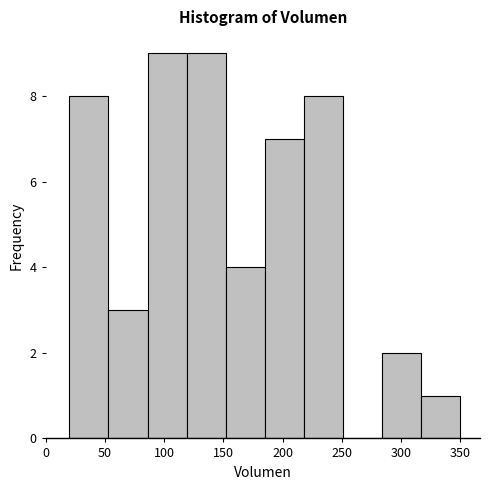

Reading left to right, transcribe this chart: for each bar, give the range it covers on the x-axis and its height. Neither the bar edges nor the heights are printed on the chart, so give them approximately, as read against the axes.

20 to 53: 8
53 to 86: 3
86 to 119: 9
119 to 152: 9
152 to 185: 4
185 to 218: 7
218 to 251: 8
251 to 284: 0
284 to 317: 2
317 to 350: 1